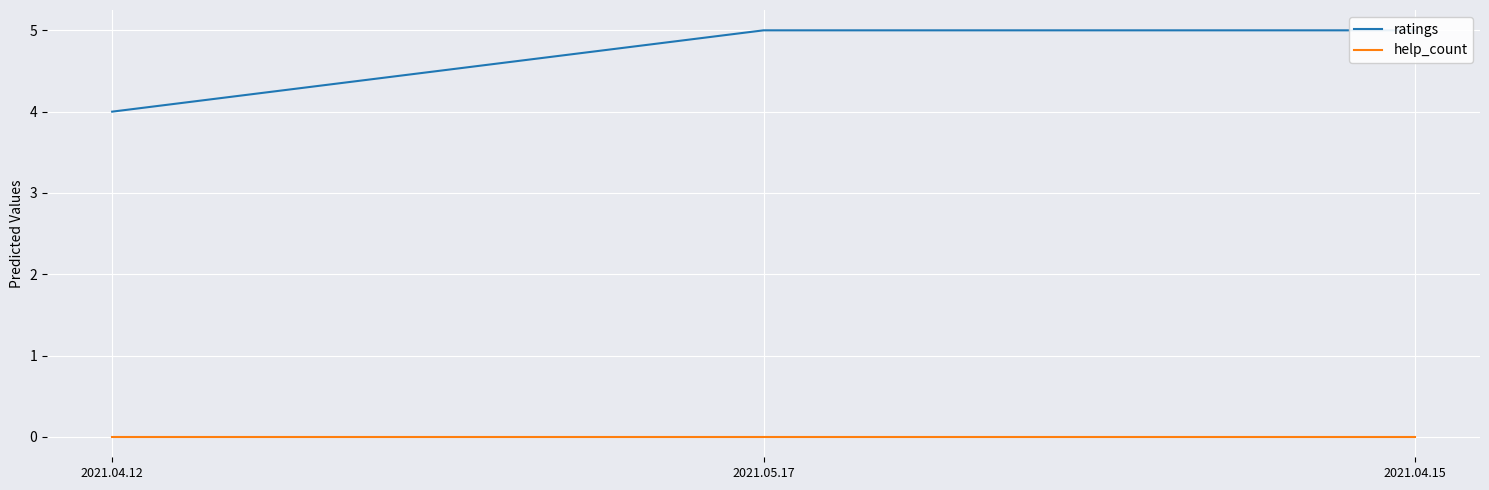

Between 2021.04.12 and 2021.05.17, which series saw the biggest shift?

ratings